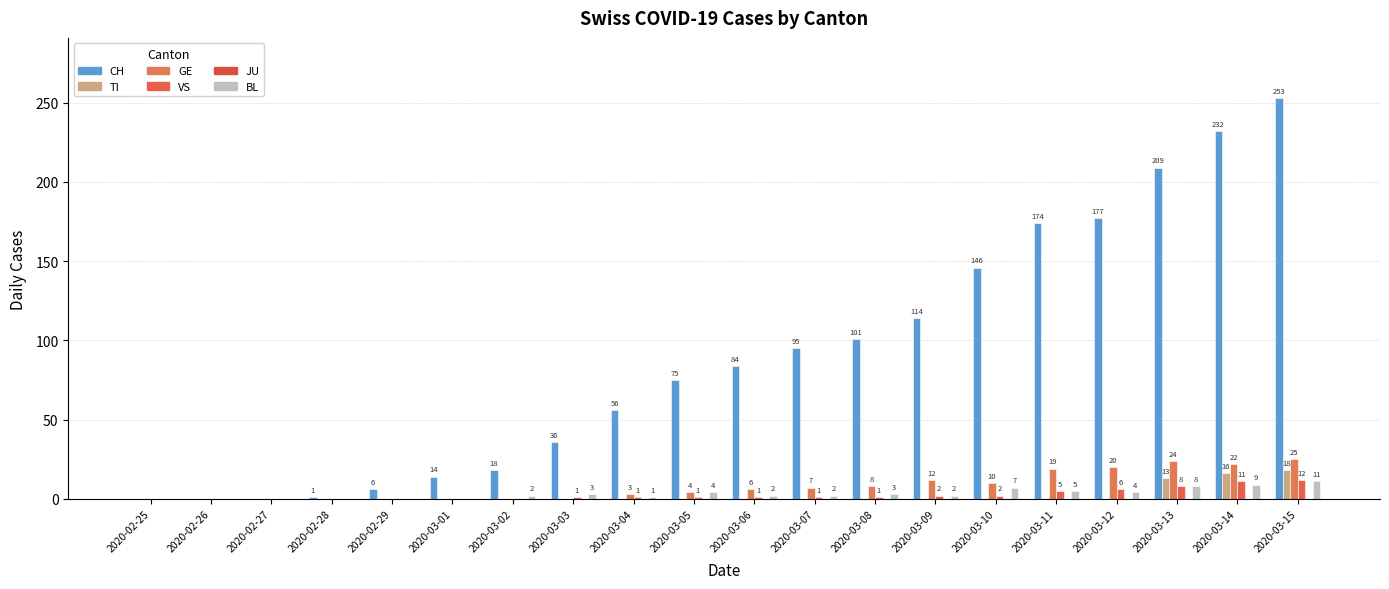

What position from the left is 2020-02-28?

4